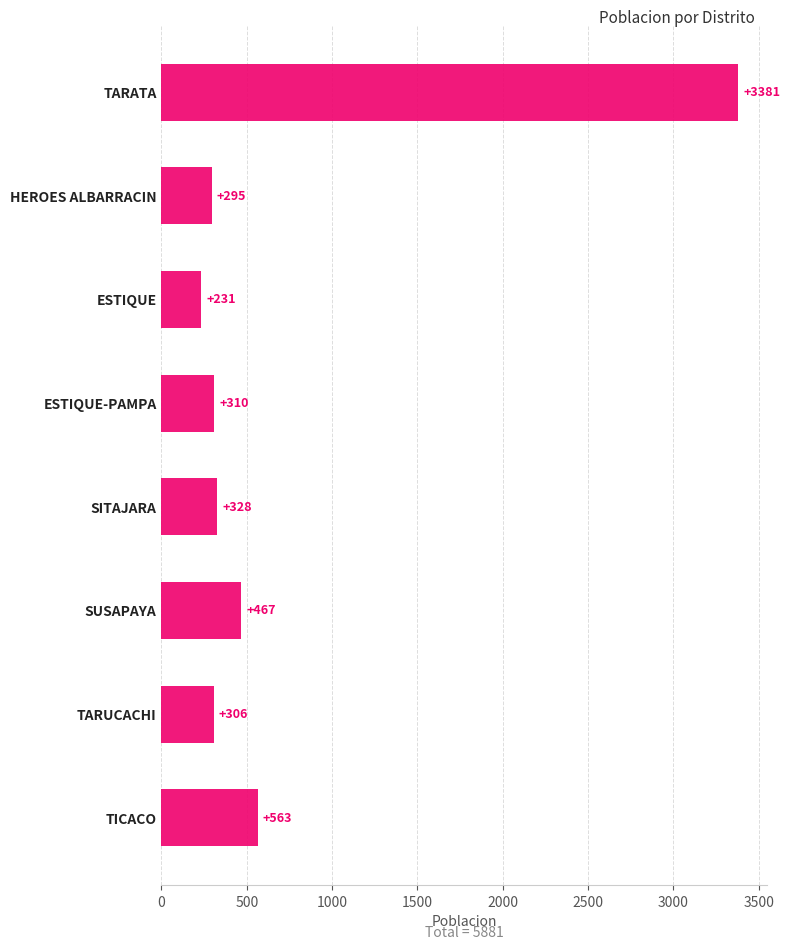

How many data points does each series have?

8